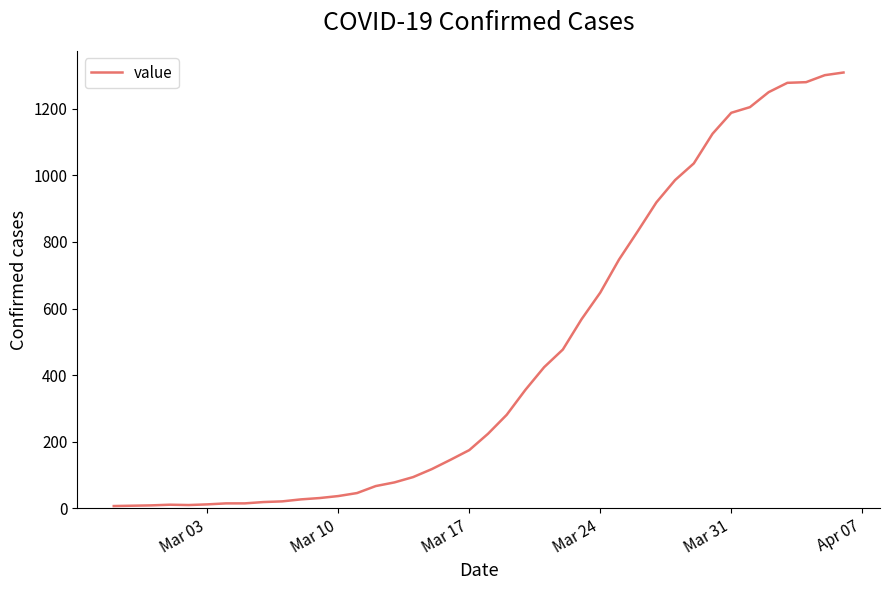

What is the greatest value displayed?

1309